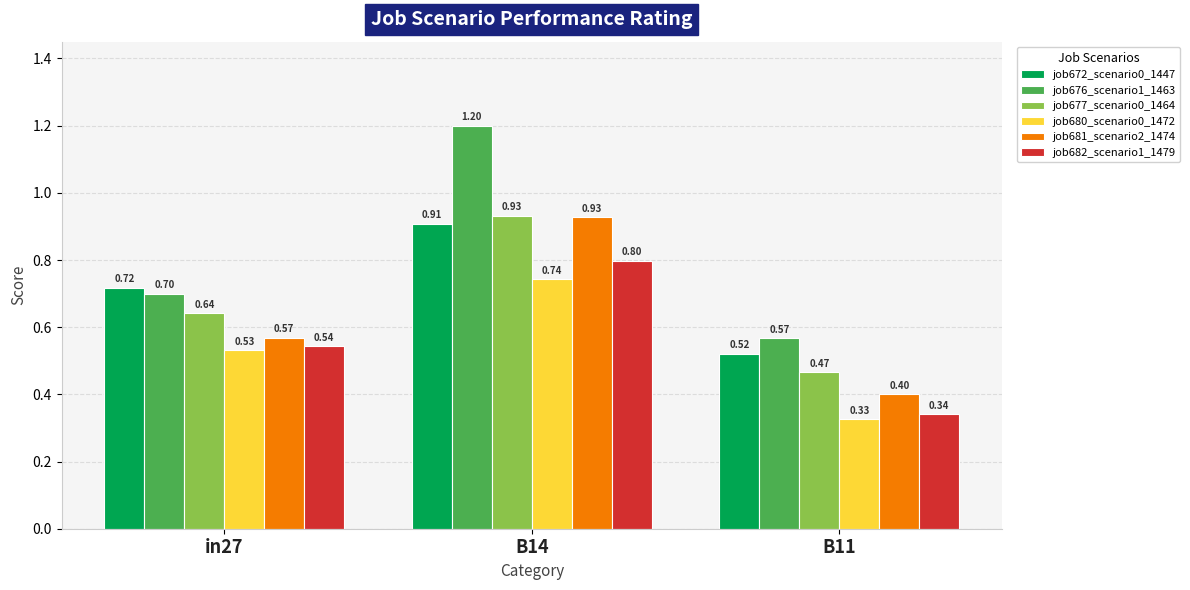

What is the label of the 3rd bar from the left?

B11